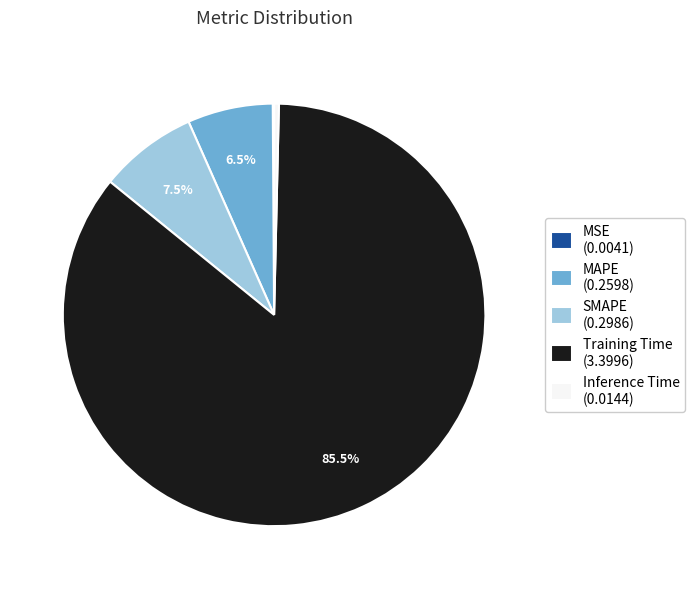

What percentage do SMAPE (0.2986) and Training Time (3.3996) together represent?

93.0%